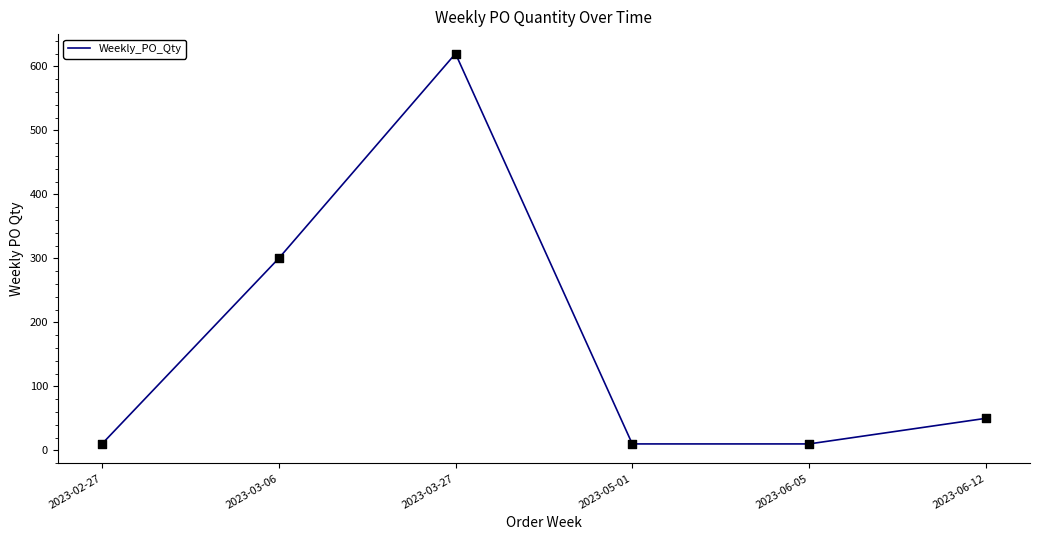

What is the change in value from 2023-03-06 to 2023-06-12?

-250